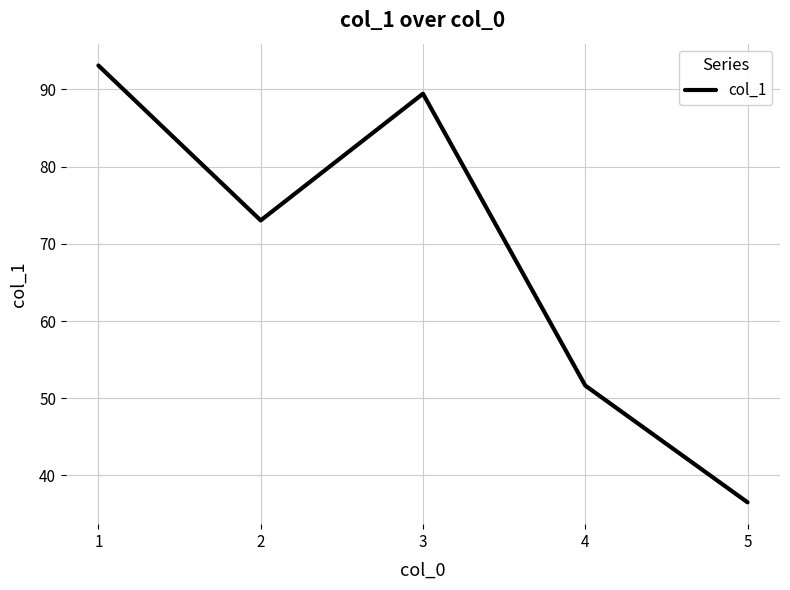

List the labels in order of value, largest first.

1, 3, 2, 4, 5